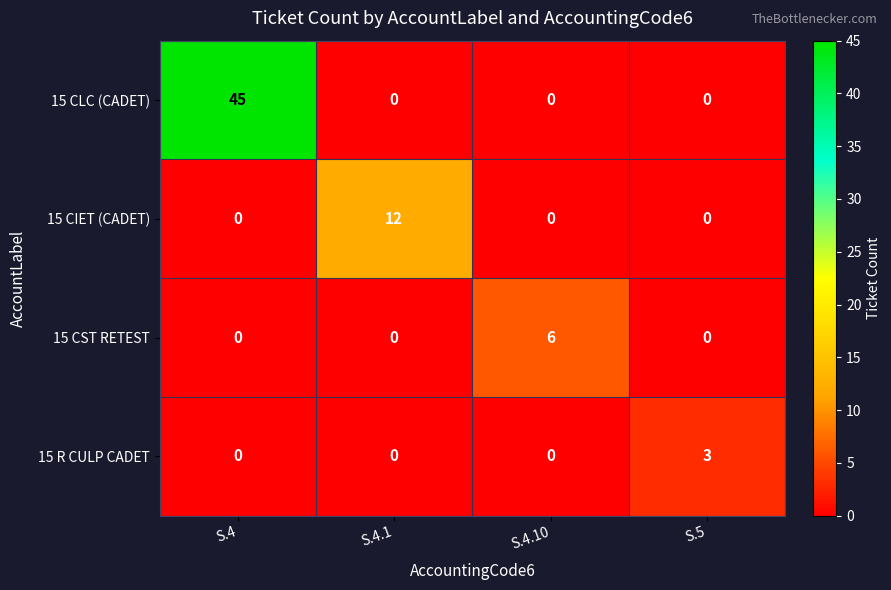

Reading right to left, extract all data points from this chart.

15 CLC (CADET): 0	0	0	45
15 CIET (CADET): 0	0	12	0
15 CST RETEST: 0	6	0	0
15 R CULP CADET: 3	0	0	0